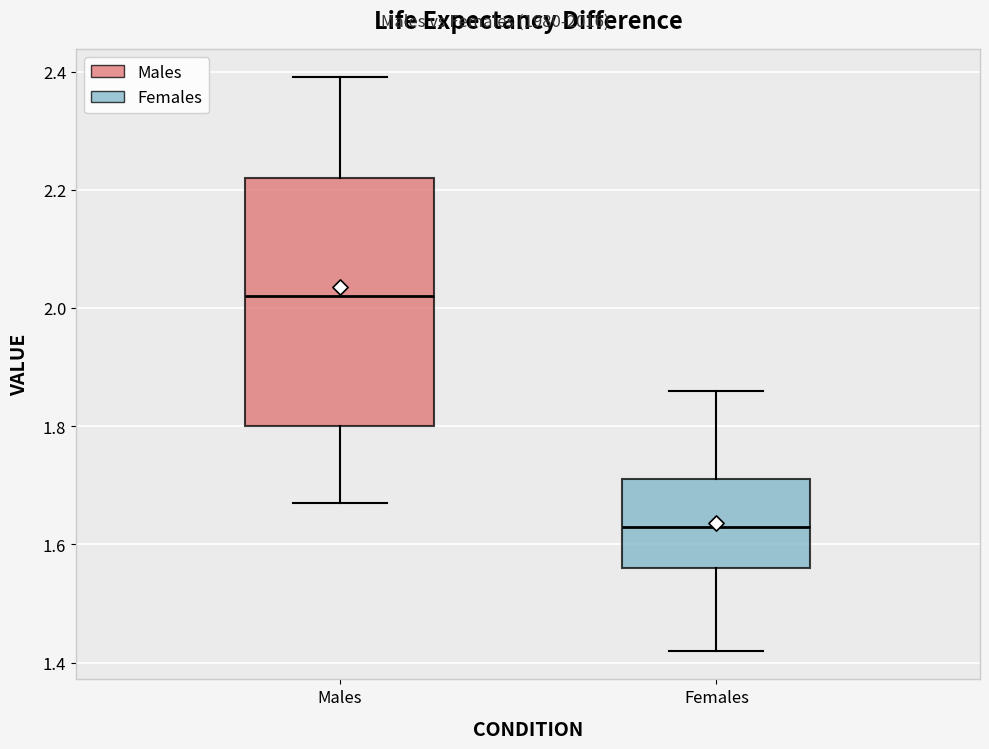

Reading left to right, transcribe this box plot: for each box, give where its median line is, the range the box spans, and where its two whiskers end, as read against the y-axis. The values are not printed on the chart, so give them approximately, as read against the axis.

Males: median 2.02, box 1.80 to 2.22, whiskers 1.68 to 2.40
Females: median 1.64, box 1.56 to 1.72, whiskers 1.42 to 1.86